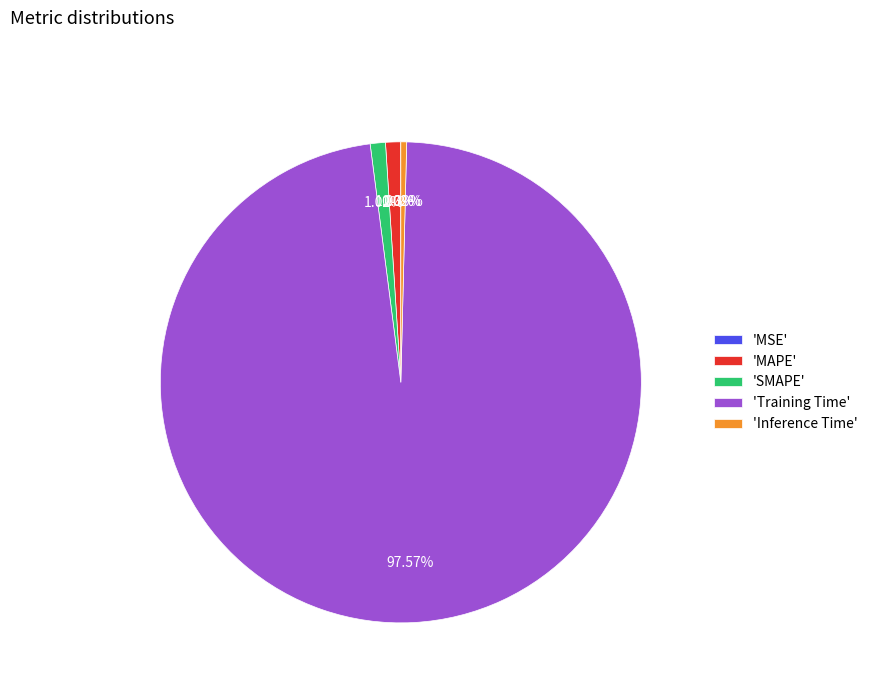

To the nearest percent, what is the difference between the largest and smallest slice percentages?

98%